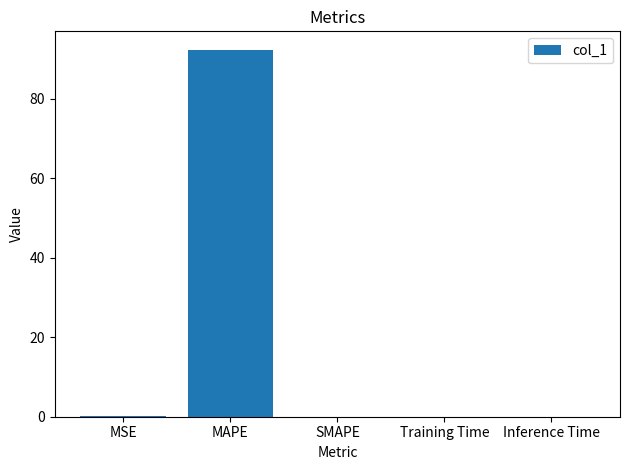

Read the value at MAPE.

92.3